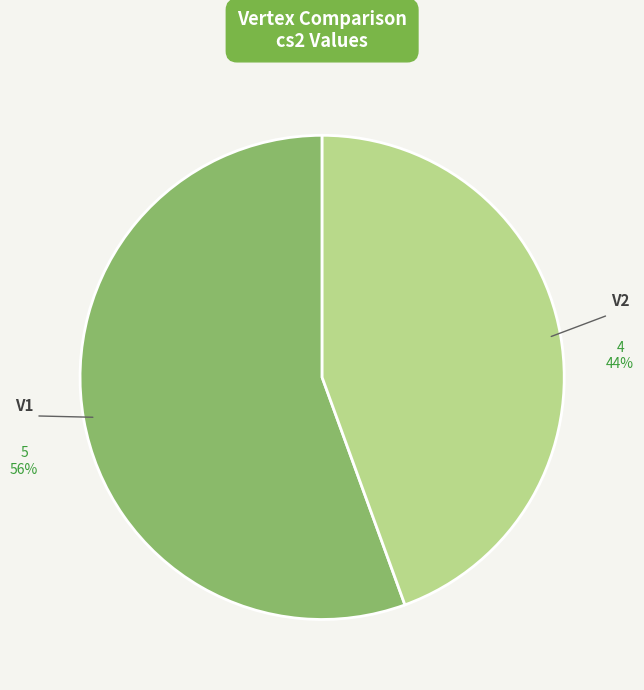

Is V2 the majority of the pie?

No